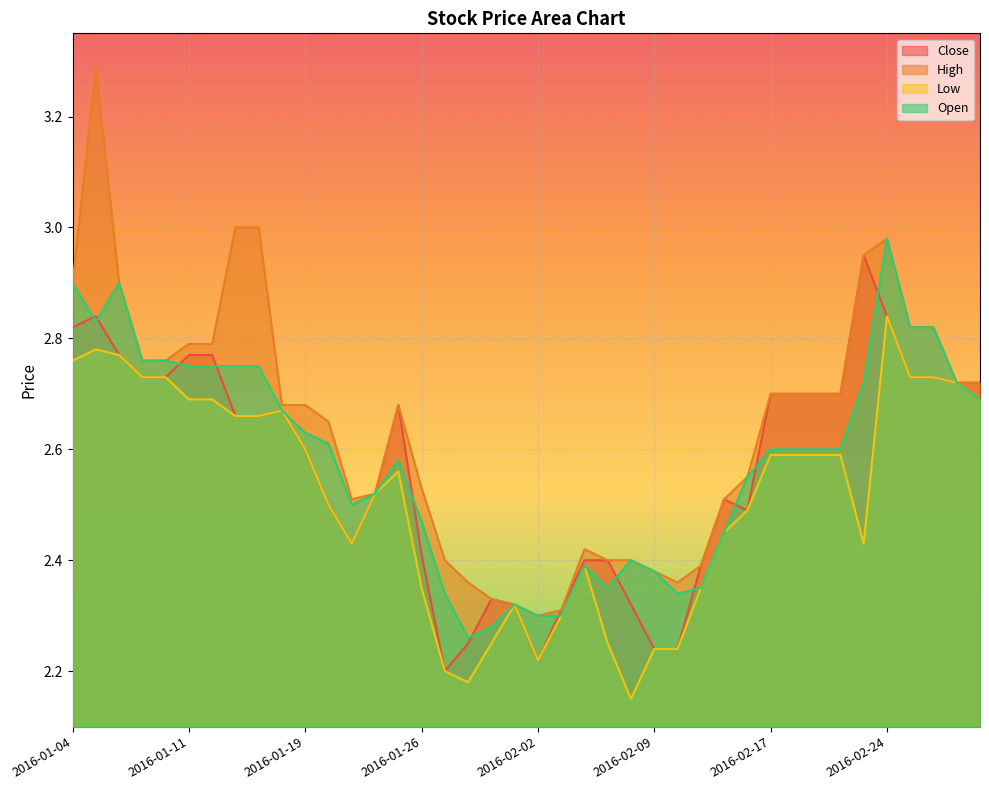

Which label corresponds to the smallest value in the chart?

2016-02-08